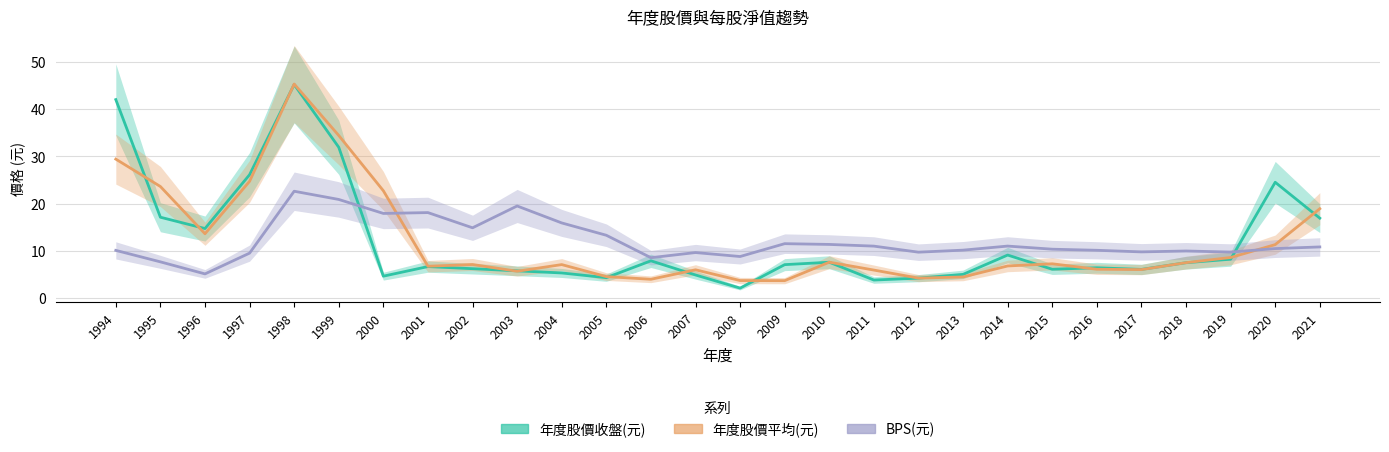

Which category has the lowest value across all series?

2008